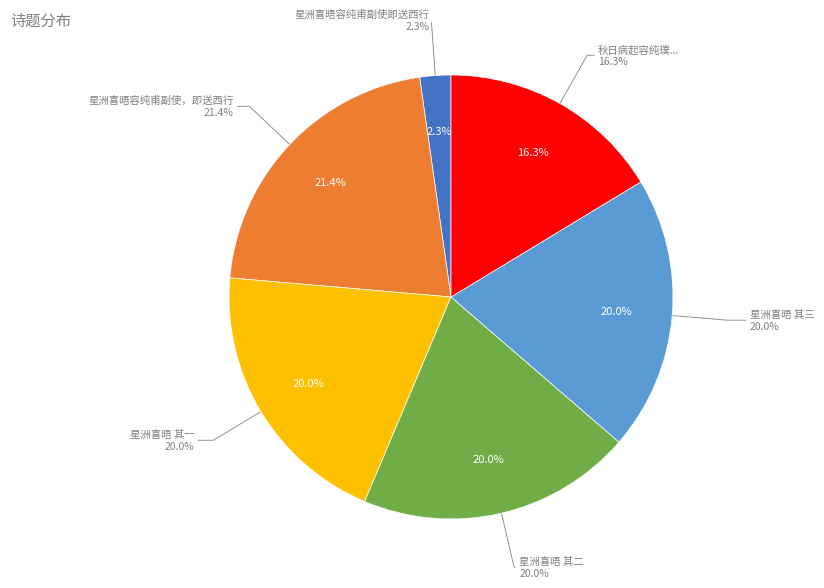

What is the change in value from 星洲喜晤容纯甫副使，即送西行 其一 to 秋日病起容纯璞来自古冈同幼度桢卿过集紫芝园因怀容居闳崇业尔南黄文在四子席上赋四首?

-140130